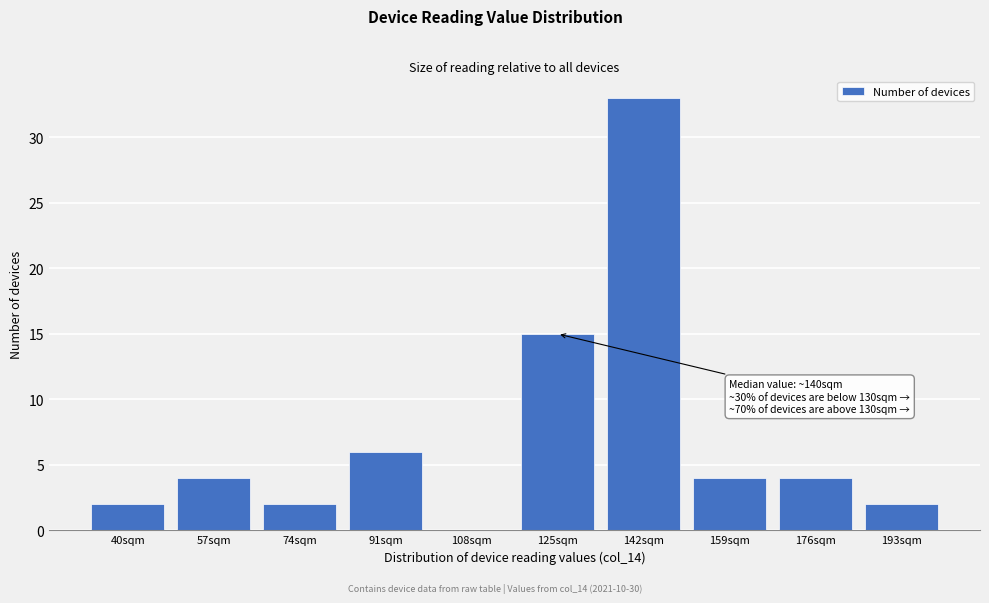

Reading left to right, what are all the values shown in this chart?

40sqm=2	57sqm=4	74sqm=2	91sqm=6	108sqm=0	125sqm=15	142sqm=33	159sqm=4	176sqm=4	193sqm=2